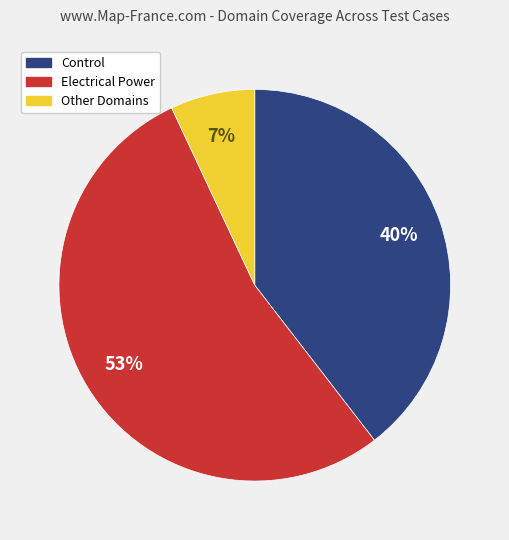

How many slices are in this pie chart?

3